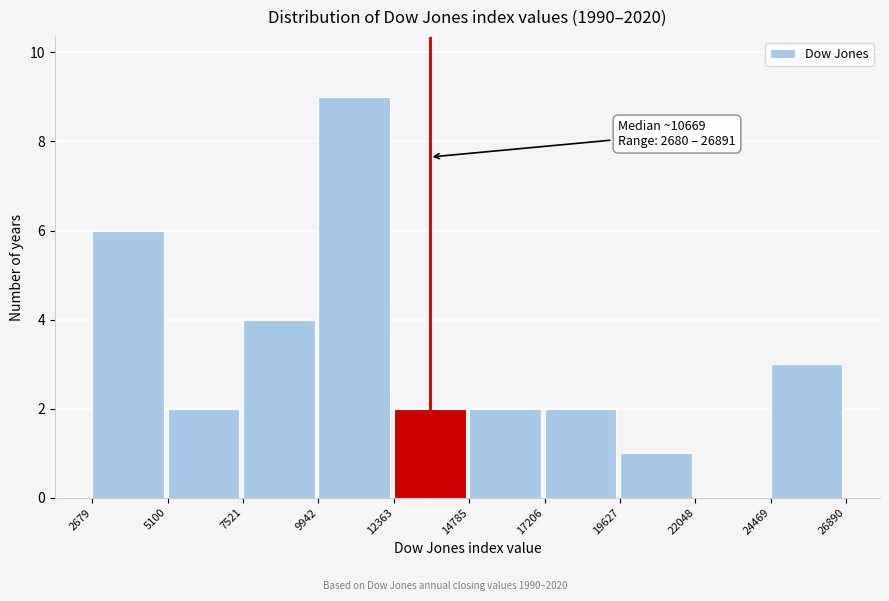

Which range on the x-axis has the tallest bar?

9942 to 12363